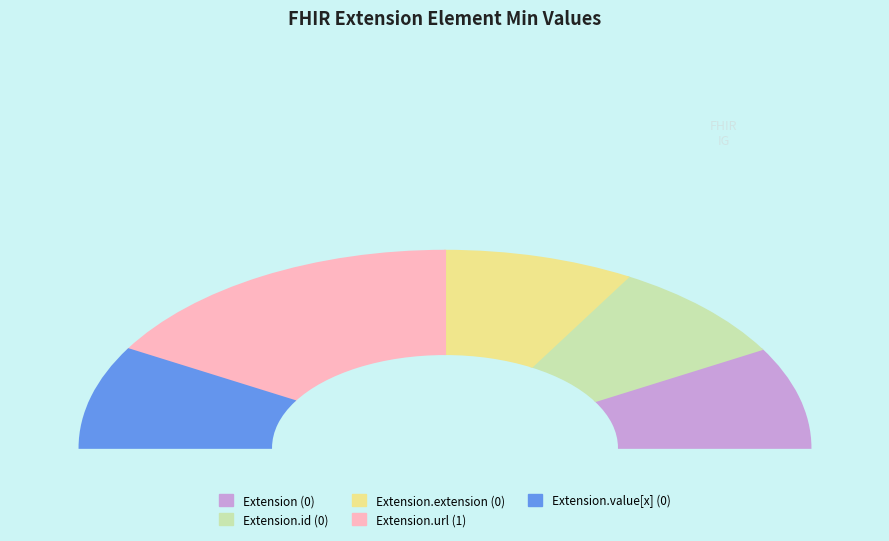

What is the majority slice?

Extension.url